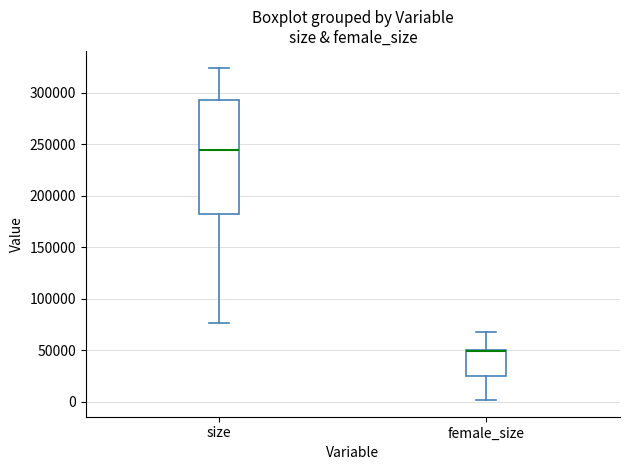

Comparing the boxes themselves (not the whiskers), which one is the tallest?

size